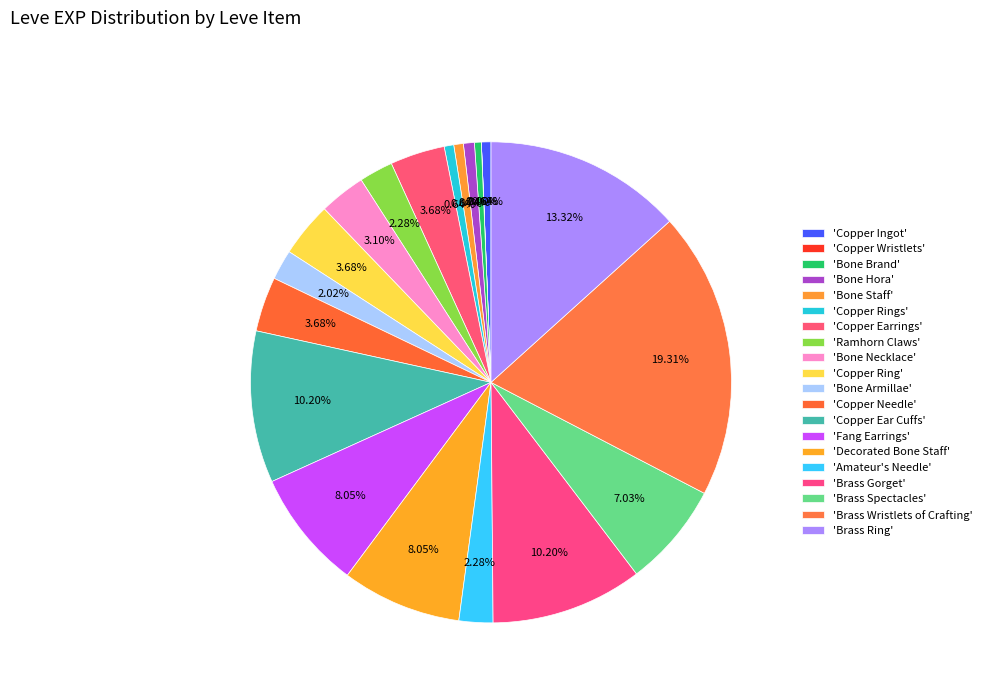

How many slices are in this pie chart?

20